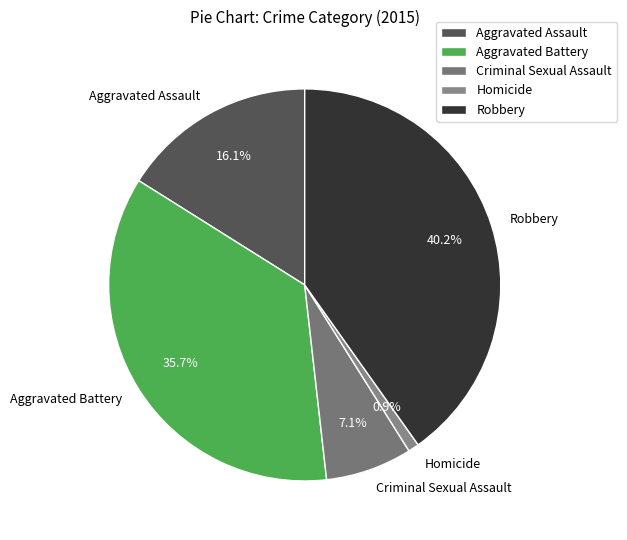

Does any single category account for the majority?

No